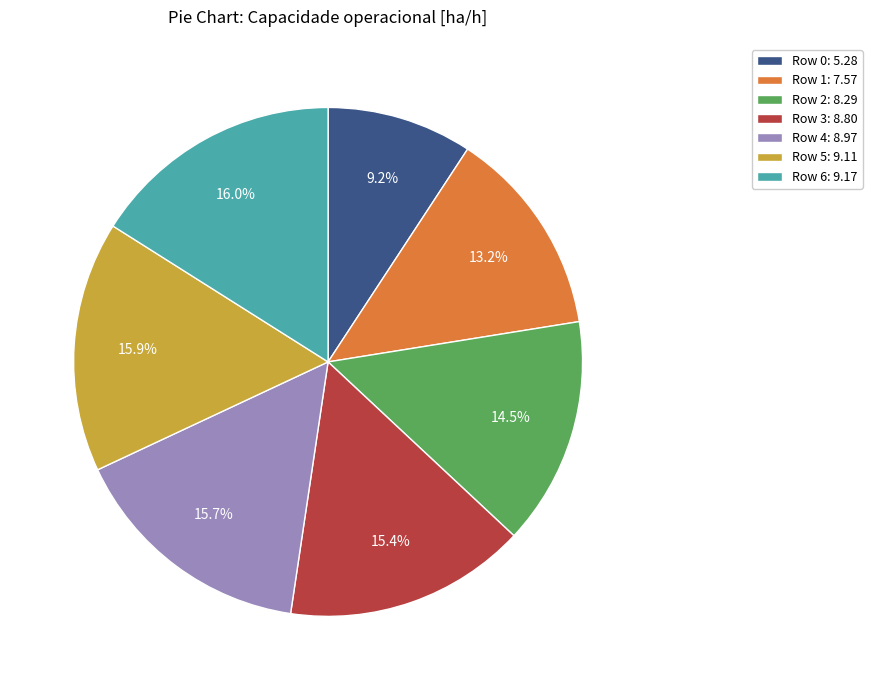

Is there a majority slice in this chart?

No